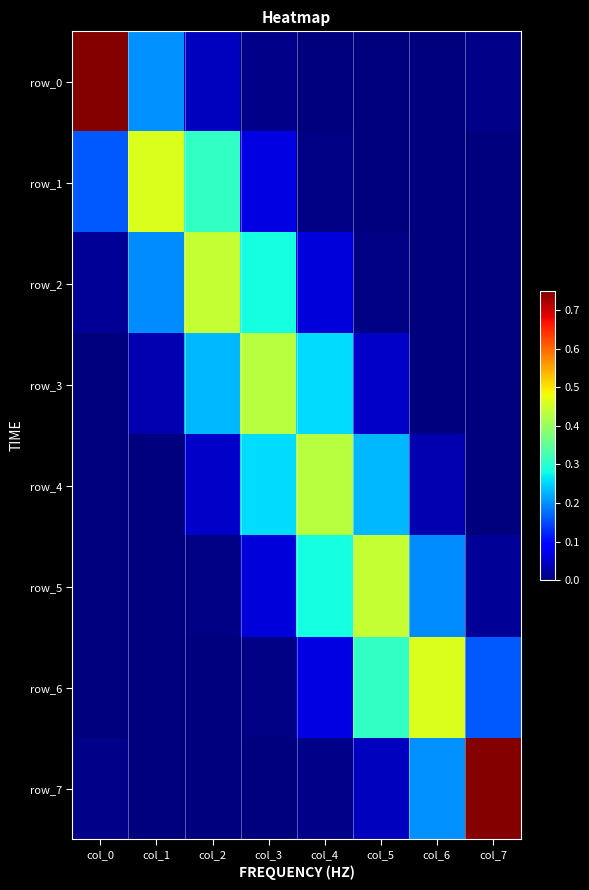

At how many categories does at least one series exceed 0?

8